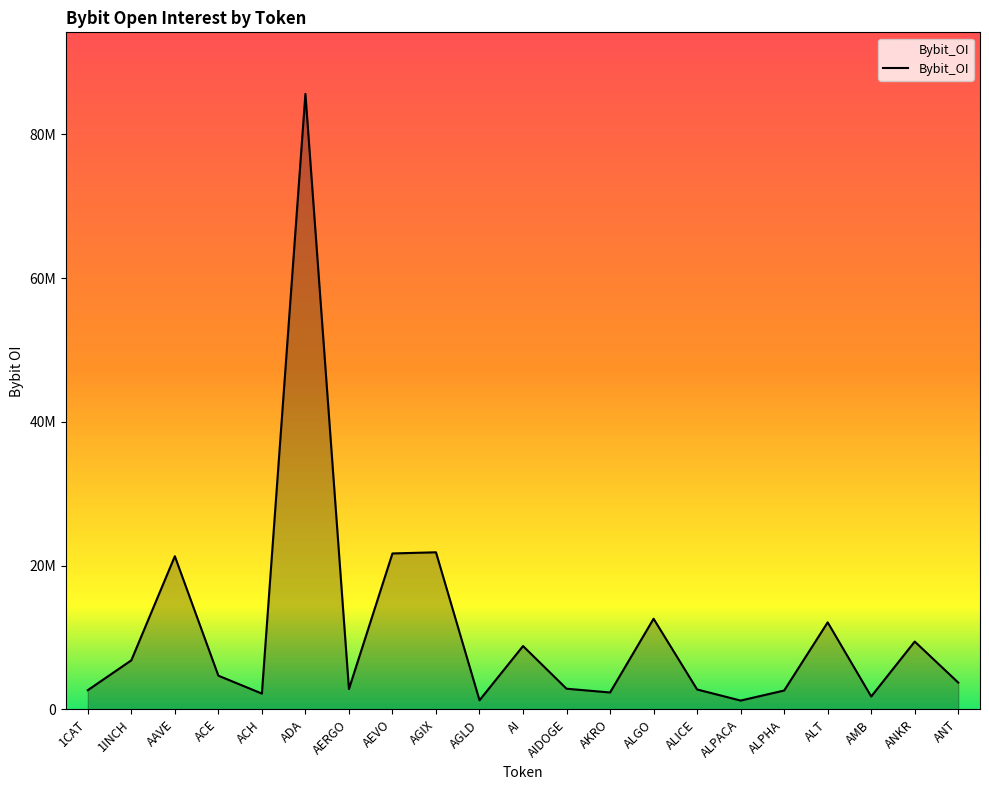

What position from the left is AAVE?

3